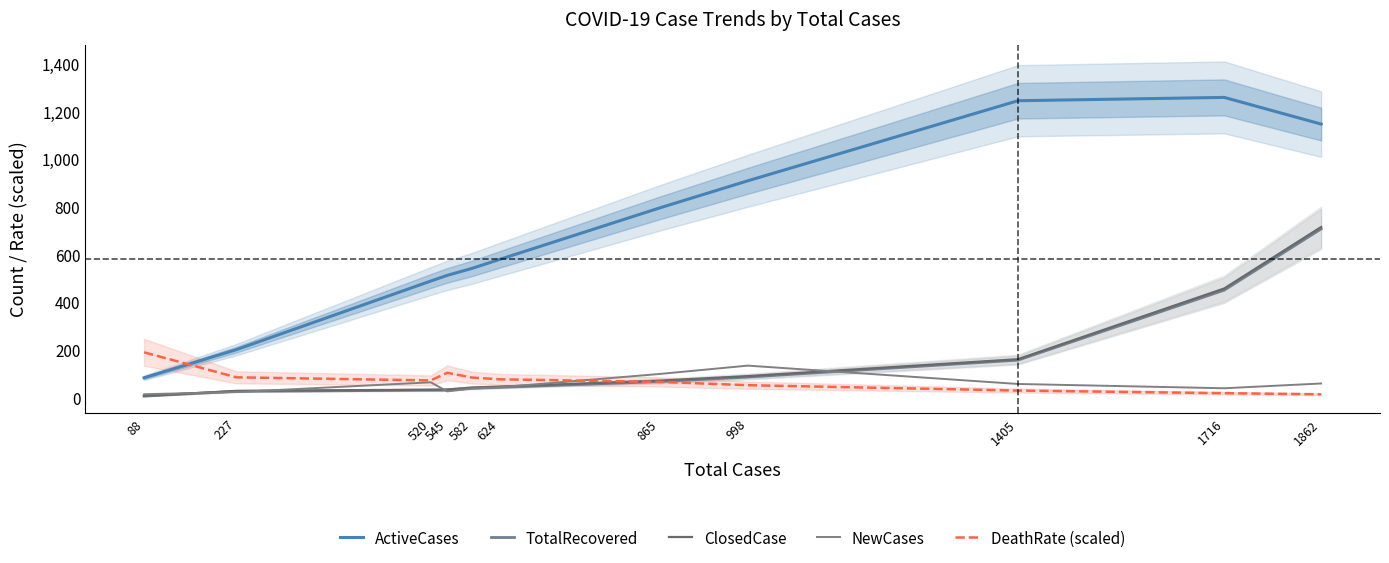

What is the sum of all TotalRecovered values?

1634.0